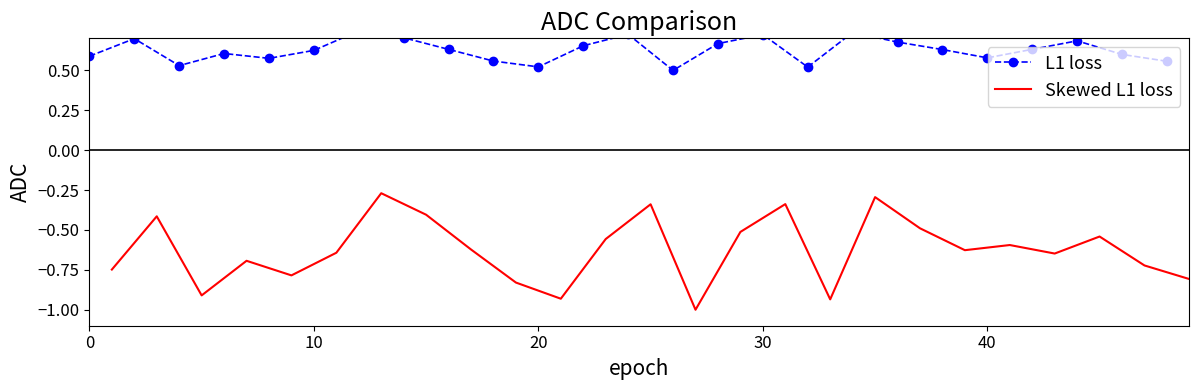

What is the average value of the Skewed L1 loss series?

-0.6